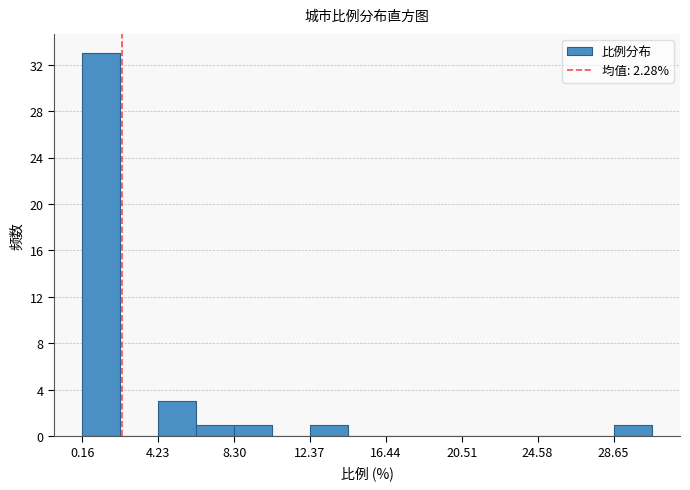

Which range on the x-axis has the tallest bar?

0.0 to 2.0